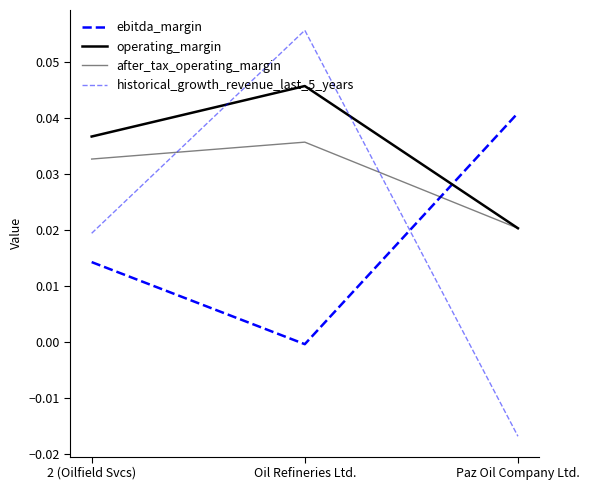

How many values in historical_growth_revenue_last_5_years are above zero?

2